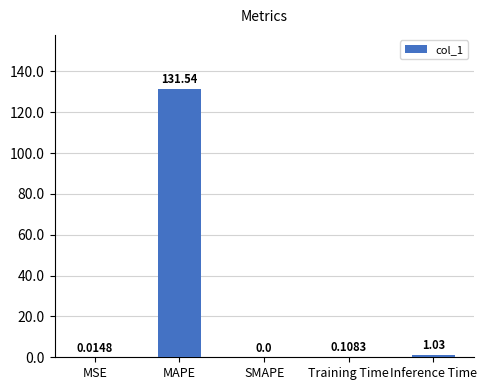

What is the greatest value displayed?

131.5